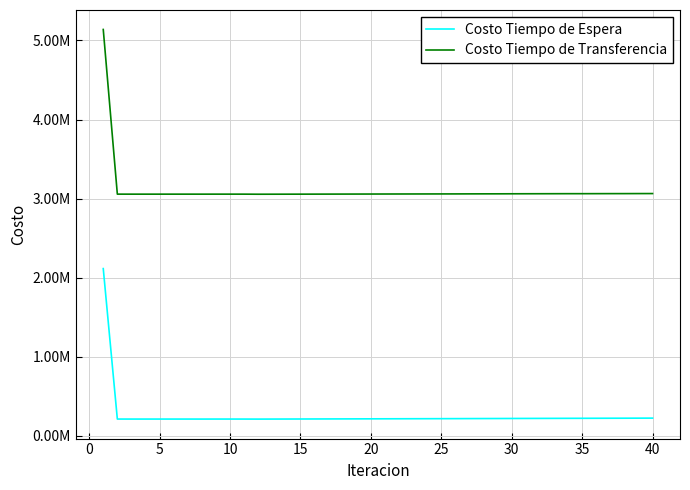

What are all the series names shown in the legend?

Costo Tiempo de Espera, Costo Tiempo de Transferencia